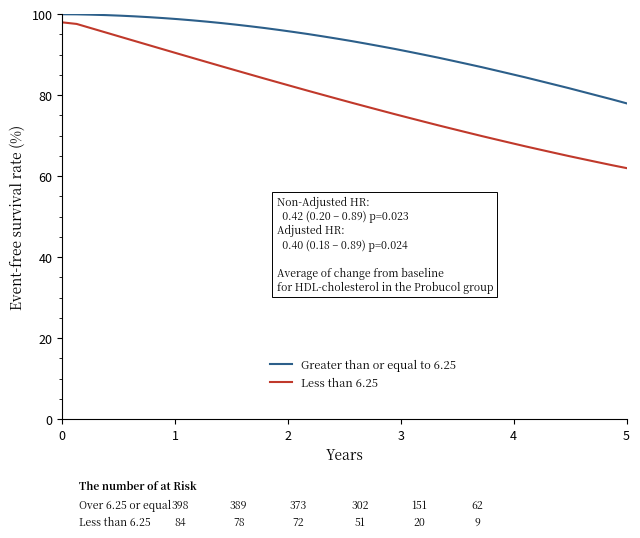

List the series in order of their overall mean, highest first.

Greater than or equal to 6.25, Less than 6.25